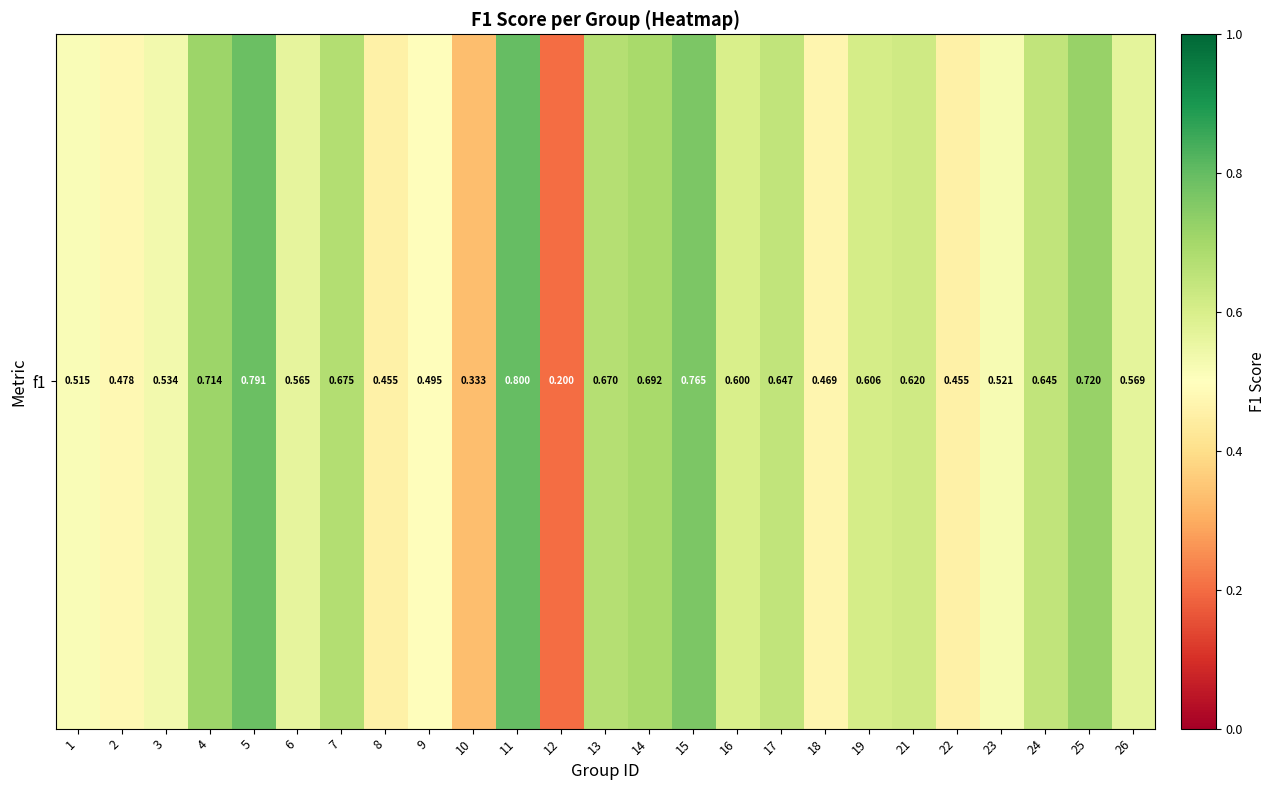

List the labels in order of value, smallest first.

12, 10, 8, 22, 18, 2, 9, 1, 23, 3, 6, 26, 16, 19, 21, 24, 17, 13, 7, 14, 4, 25, 15, 5, 11